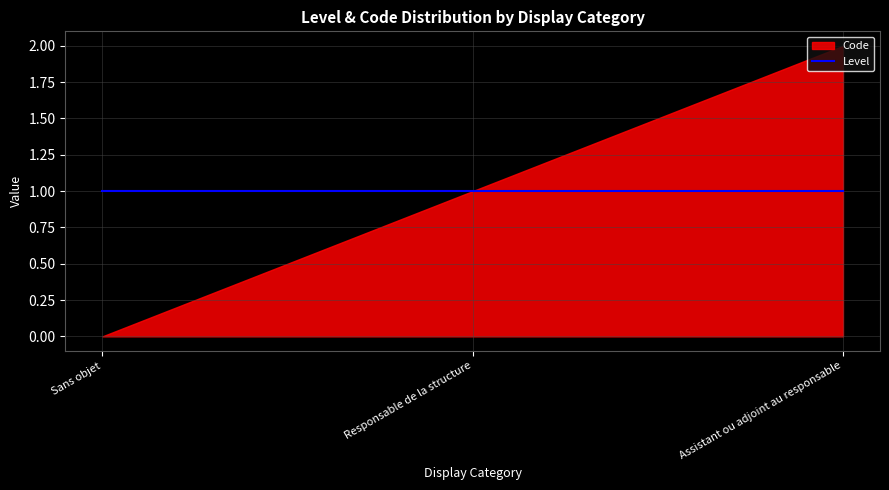

What position from the left is Responsable de la structure?

2